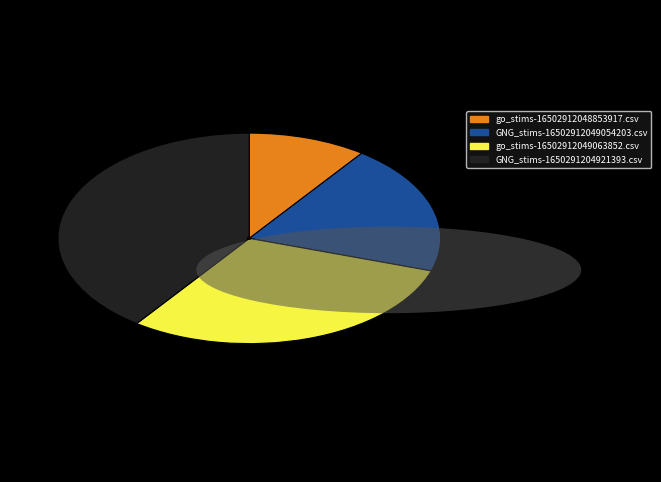

Which slice is the largest?

GNG_stims-1650291204921393.csv